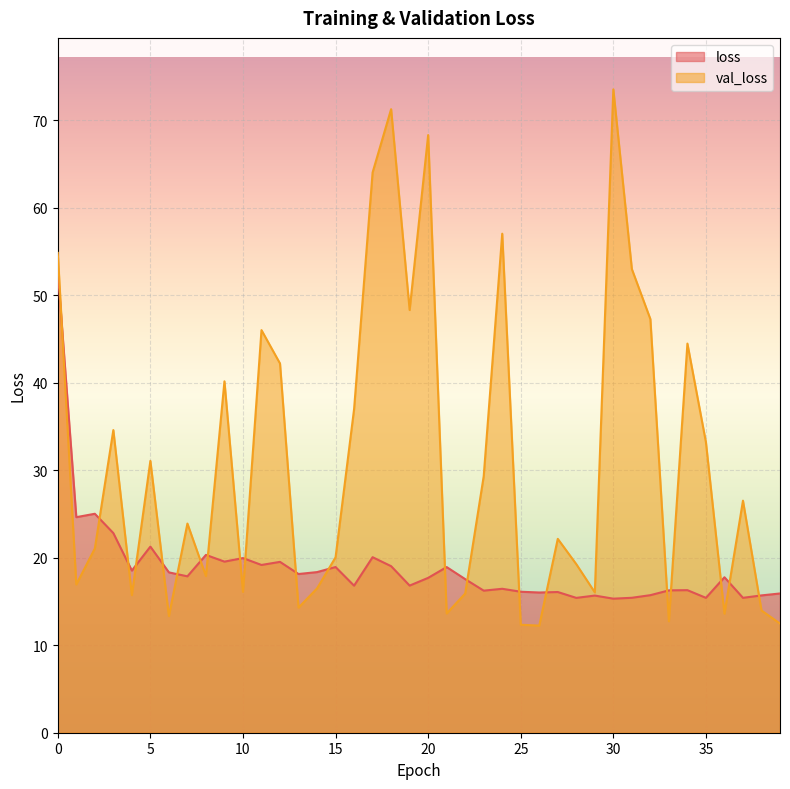

List the series in order of their overall mean, lowest first.

loss, val_loss